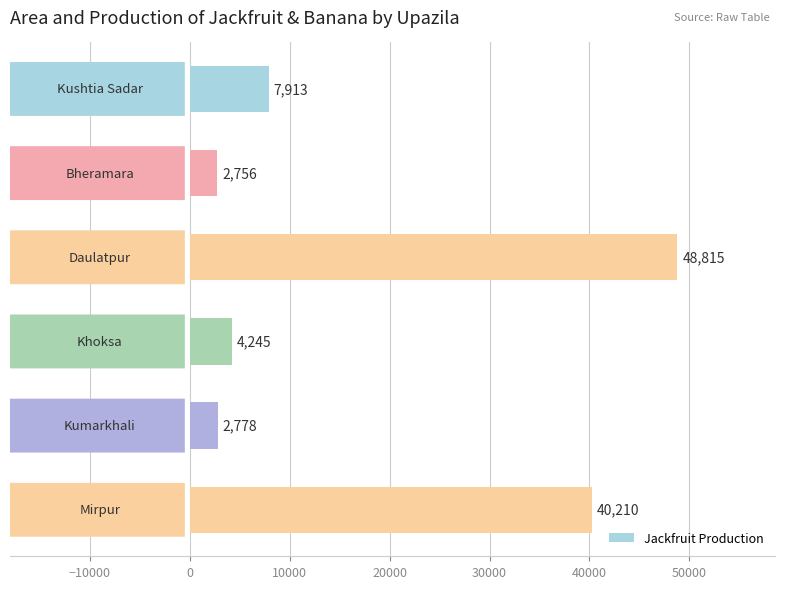

What is the value of the 4th bar from the top?

4245